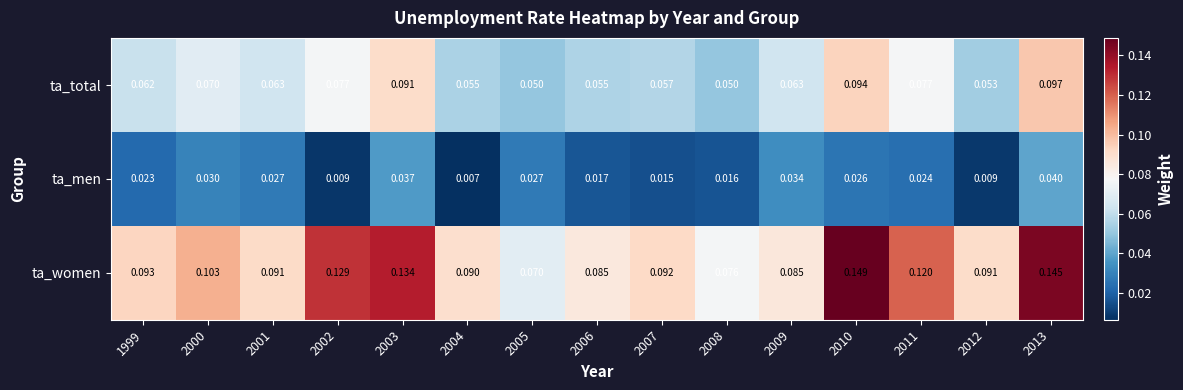

Which series has the largest total across all categories?

ta_women